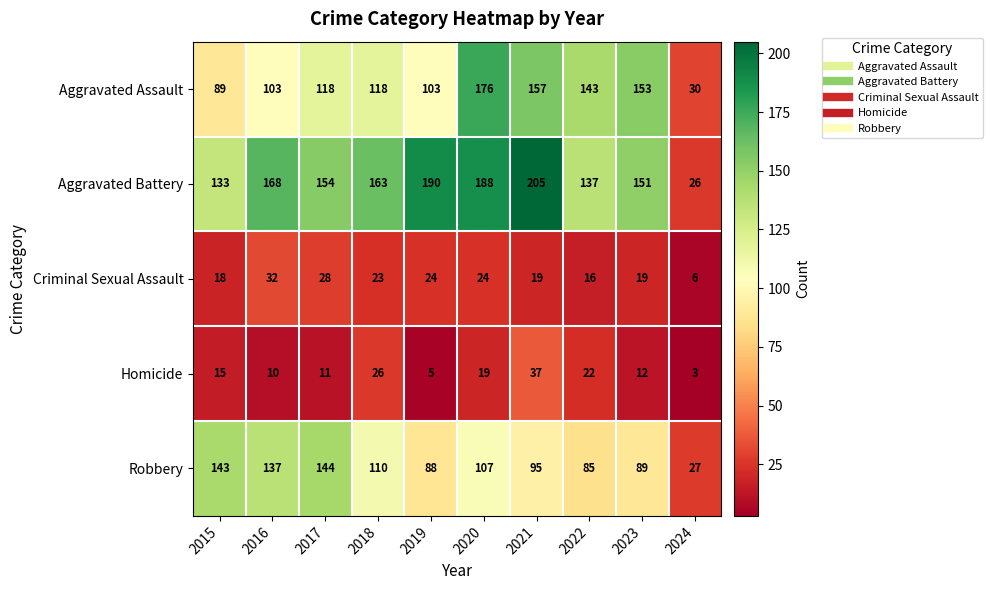

How many categories are shown in the chart?

10